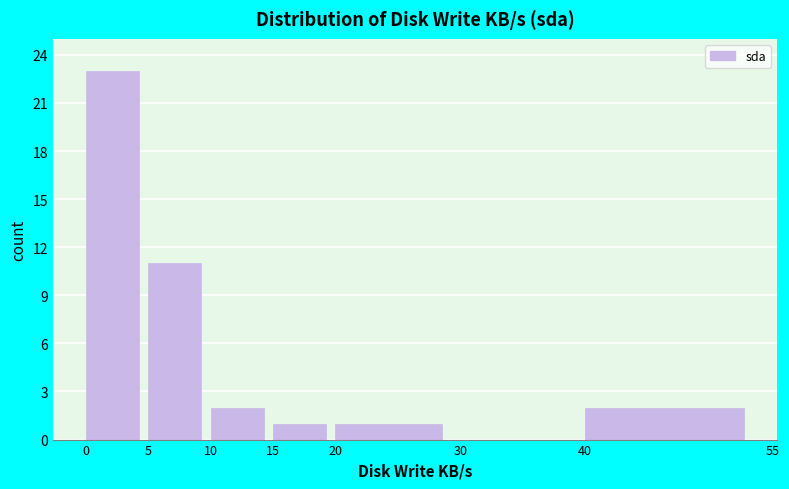

Reading left to right, transcribe this chart: for each bar, give the range it covers on the x-axis and its height. The values are not printed on the chart, so give them approximately, as read against the axis.

0 to 5: 23
5 to 10: 11
10 to 15: 2
15 to 20: 1
20 to 30: 1
30 to 40: 0
40 to 55: 2